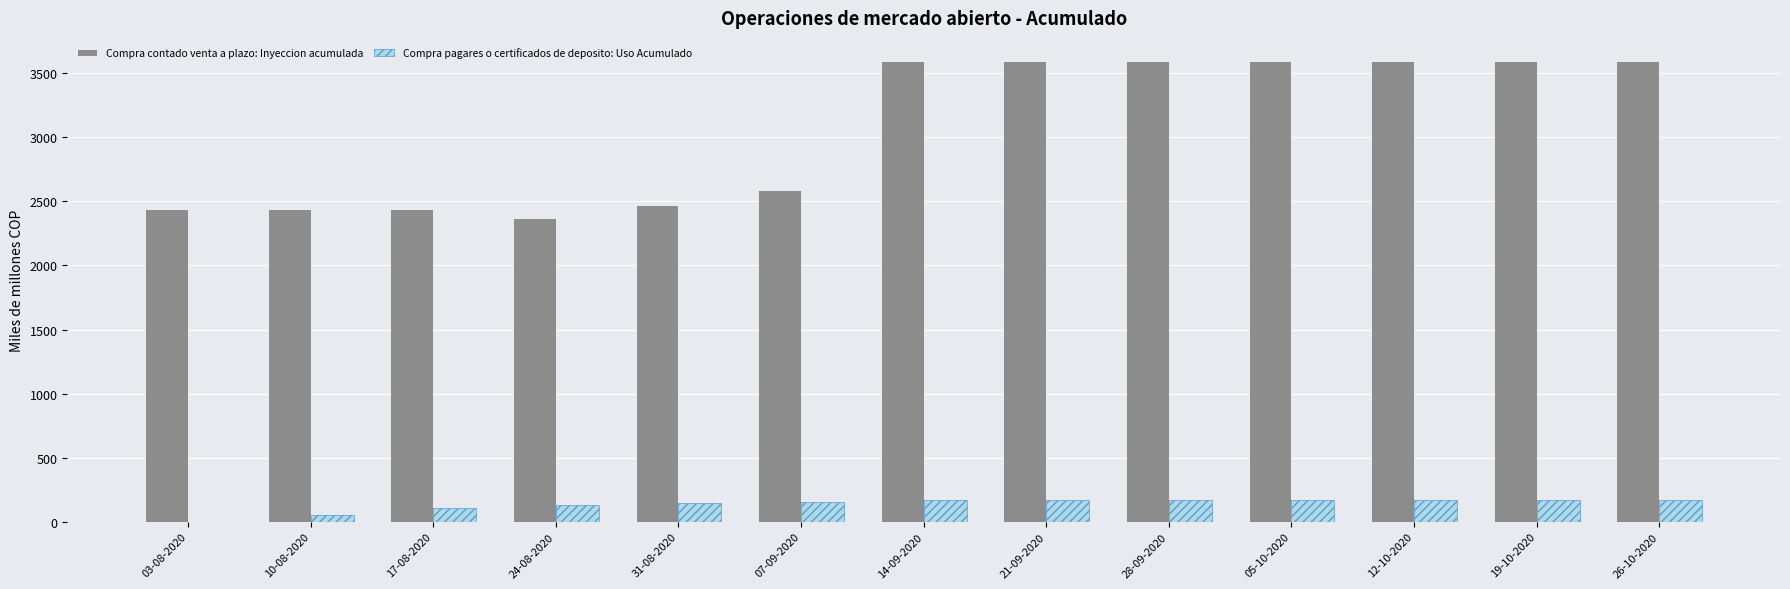

Where is Compra pagares o certificados de deposito: Uso Acumulado nearest to the value 85?

17-08-2020